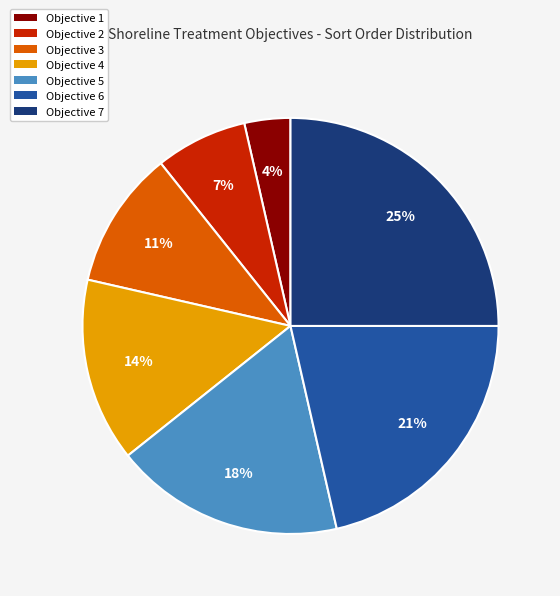

Which category has the smallest portion of the pie?

Objective 1